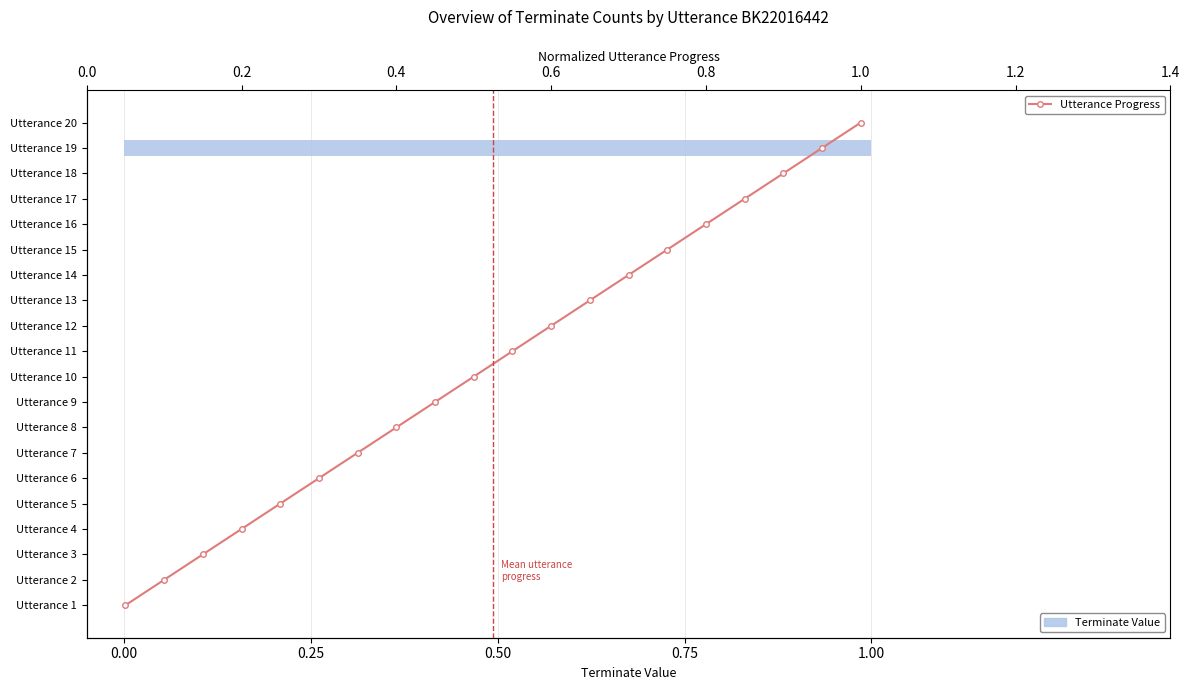

Count the Terminate Value values in the range 0 to 1.

20